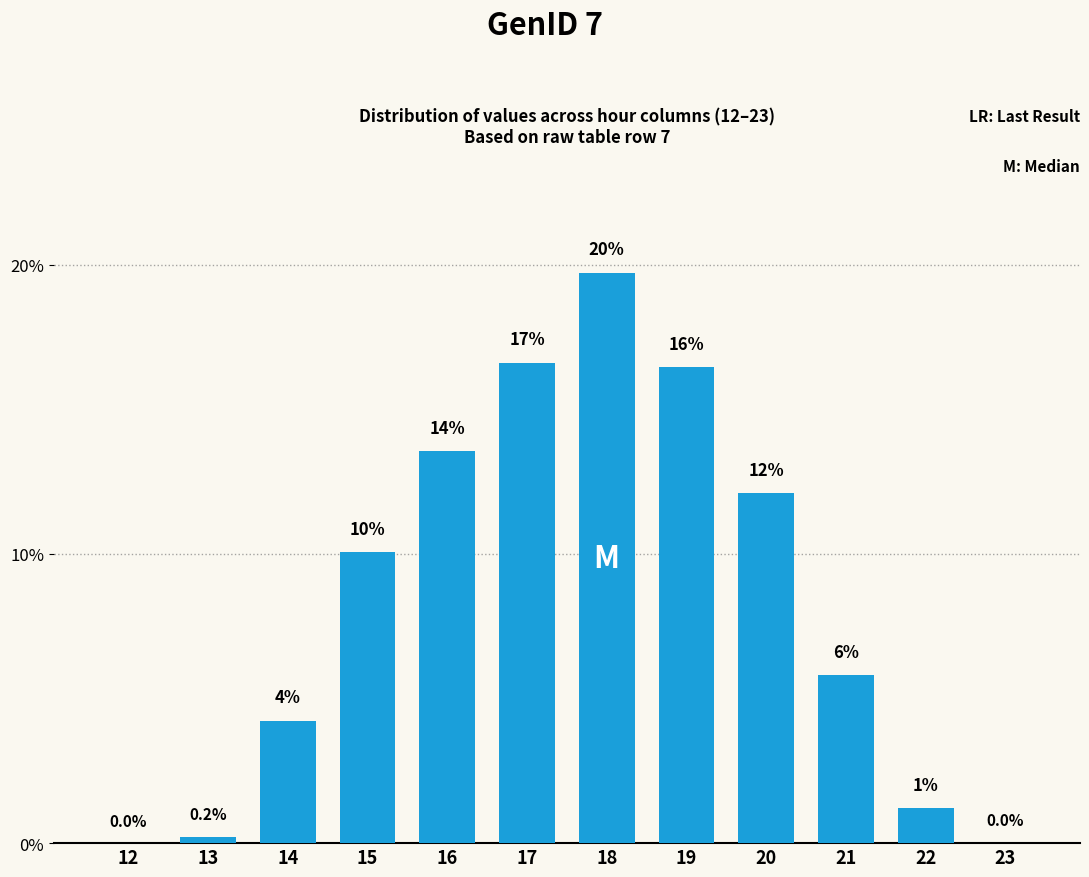

Count the number of data series in this chart.

1